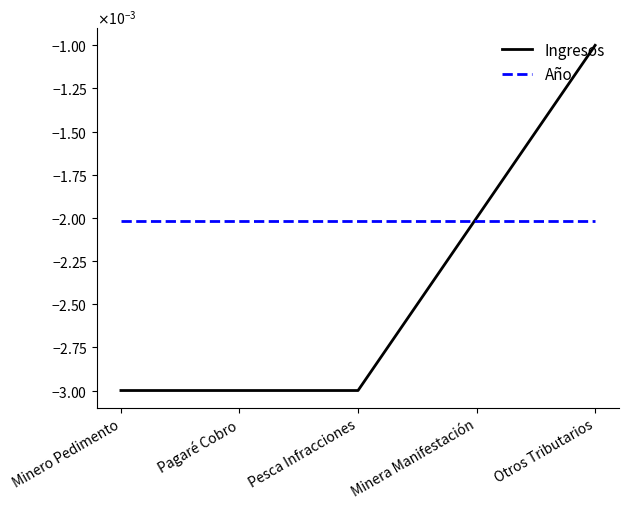

Is this an area chart (filled region under the line)?

No